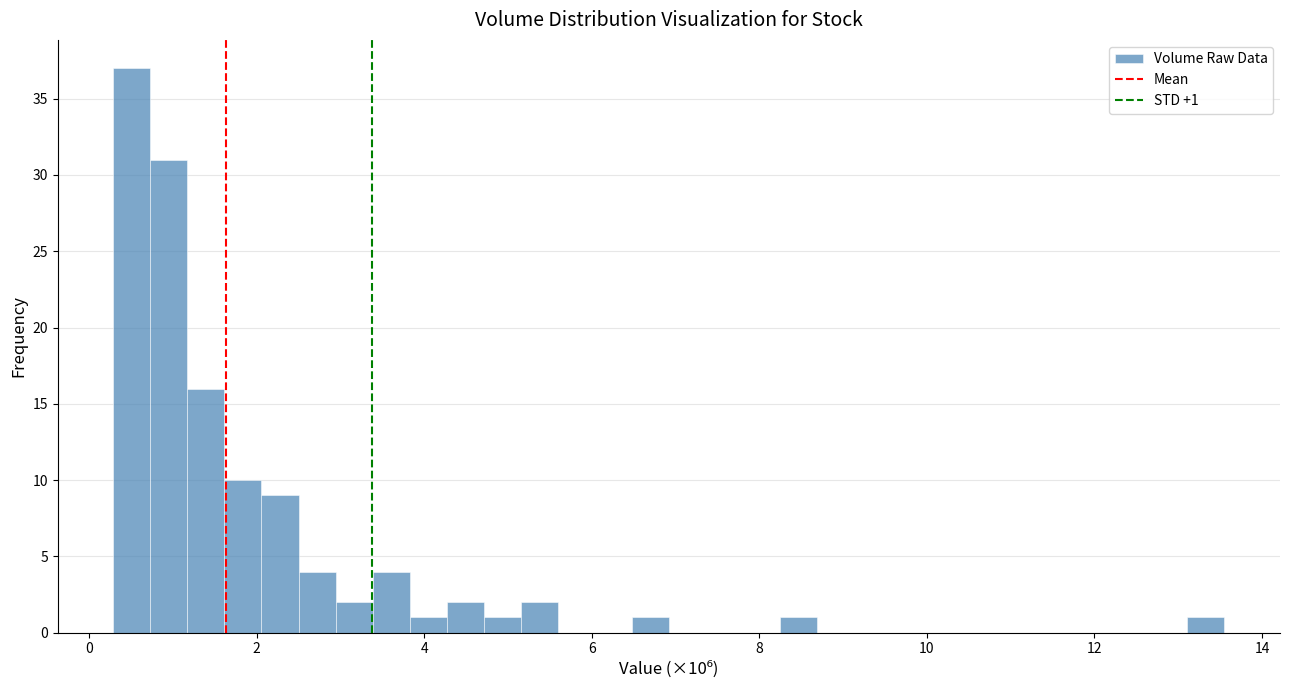

Around what value on the x-axis is the tallest bar? Give the approximate position of its centre, as read against the axis.

0.6